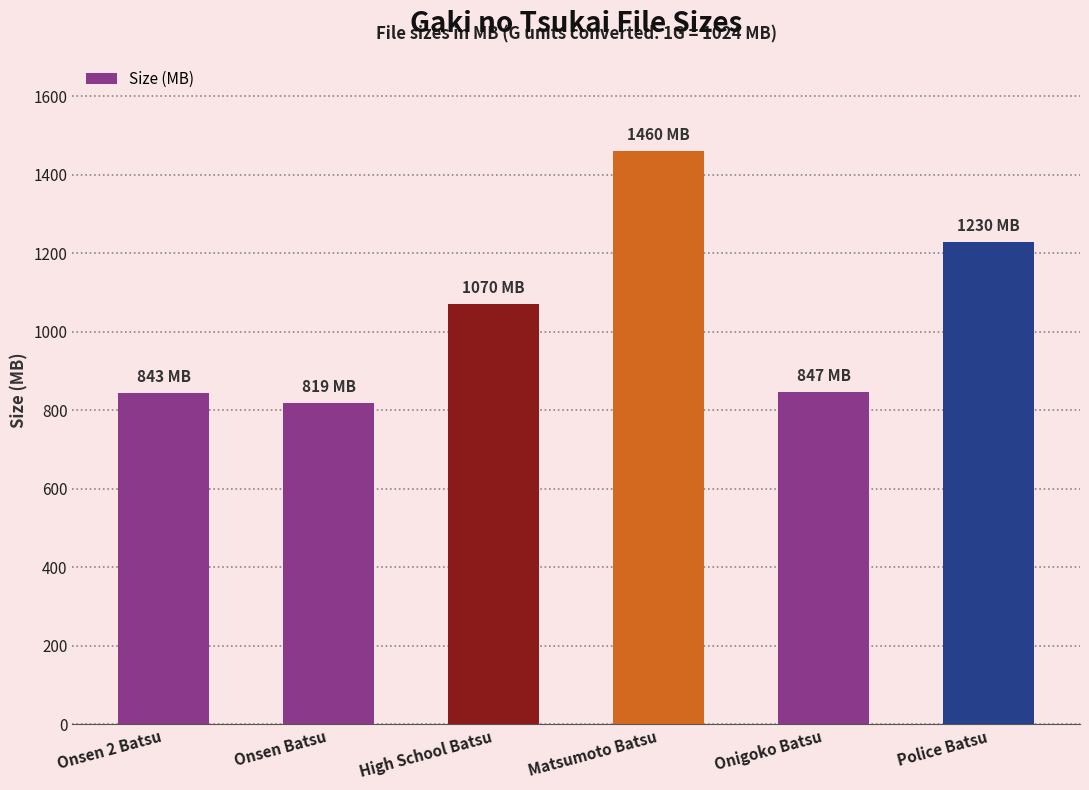

What is the greatest value displayed?

1460.0